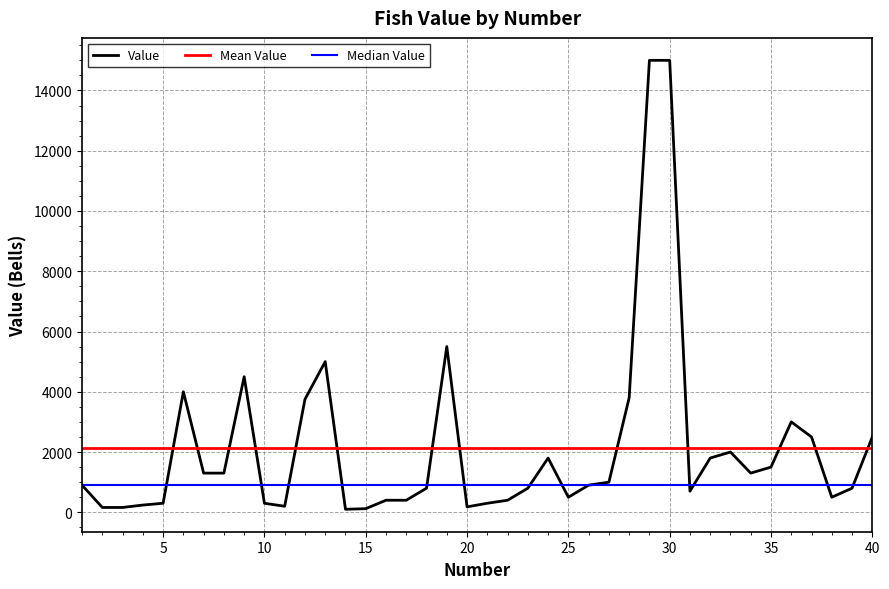

What is the ratio of the value at 20 to the value at 37?

0.1